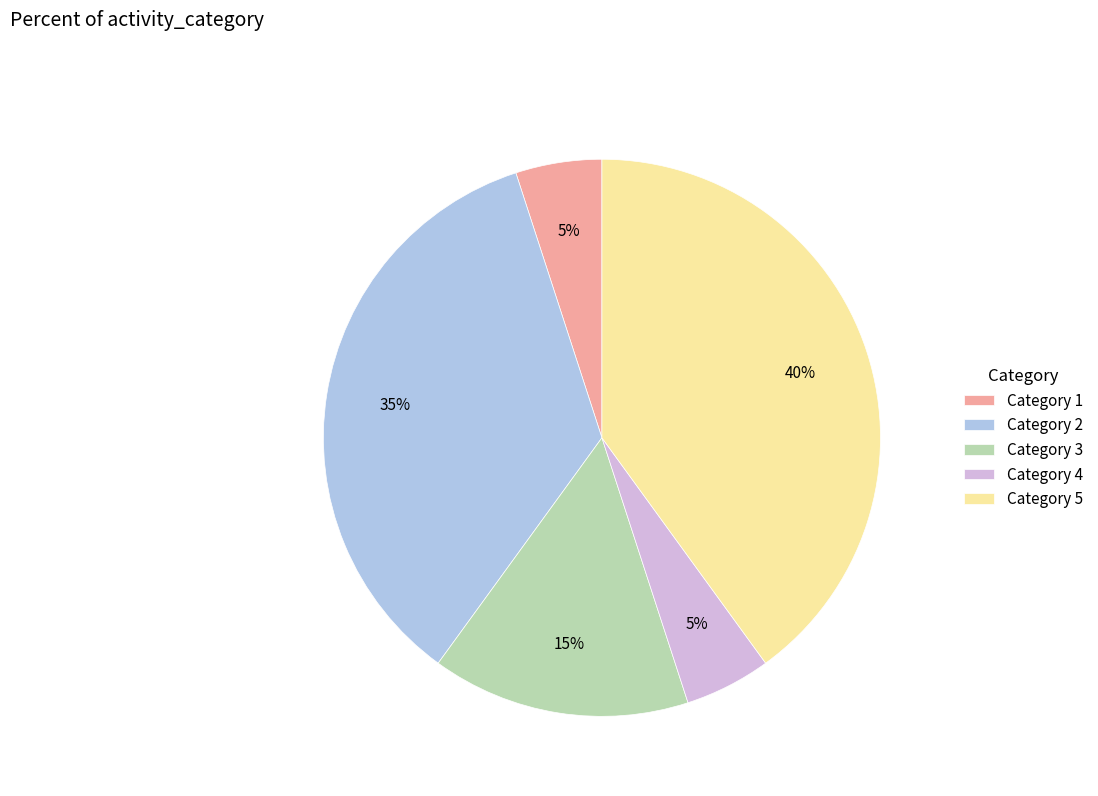

Is the sum of Category 3 and Category 5 greater than half?

Yes